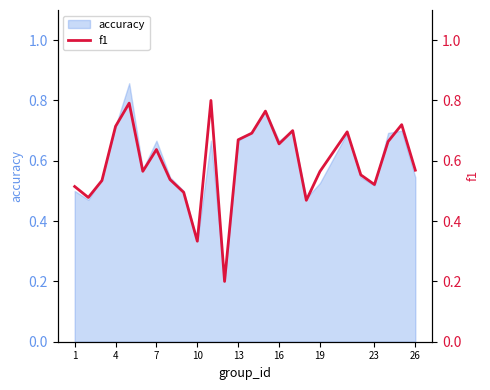

The value of accuracy at 10 is 0.5. True or false?

False